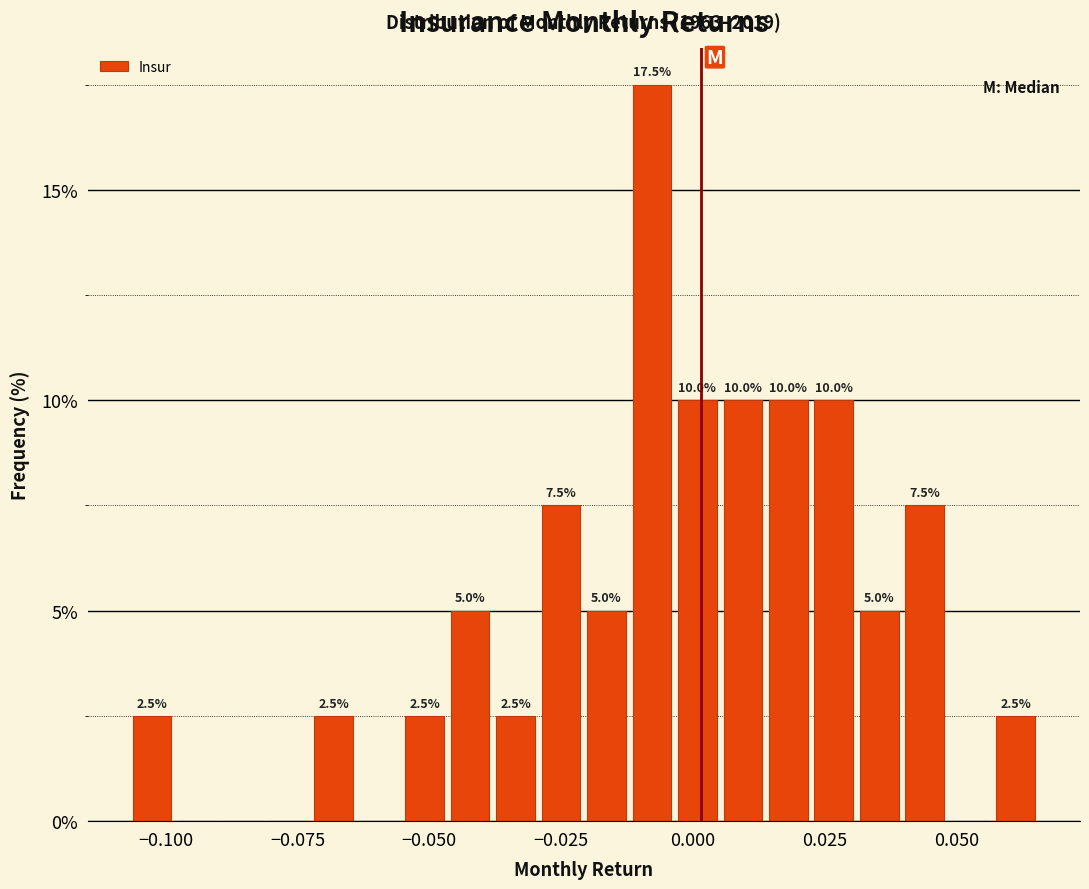

Read against the x-axis, roughly where is the centre of the tallest bar?

-0.010